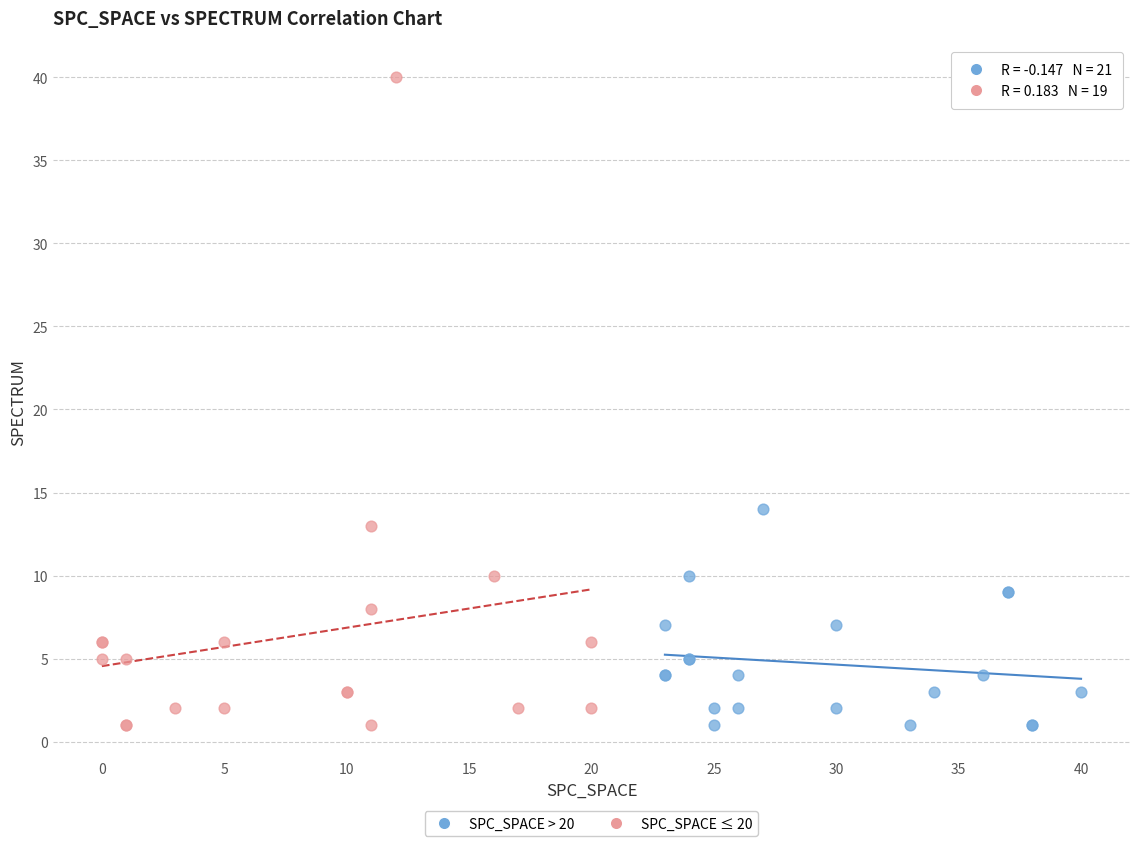

Which series has the largest Y range (max minus min)?

SPC_SPACE ≤ 20